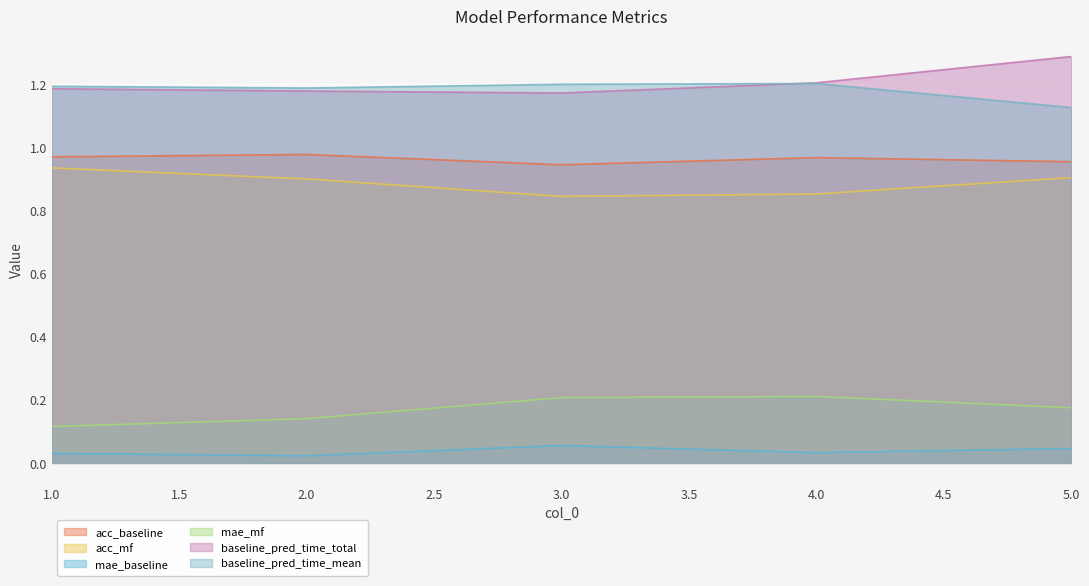

True or false: mae_baseline and baseline_pred_time_total intersect in this chart.

False